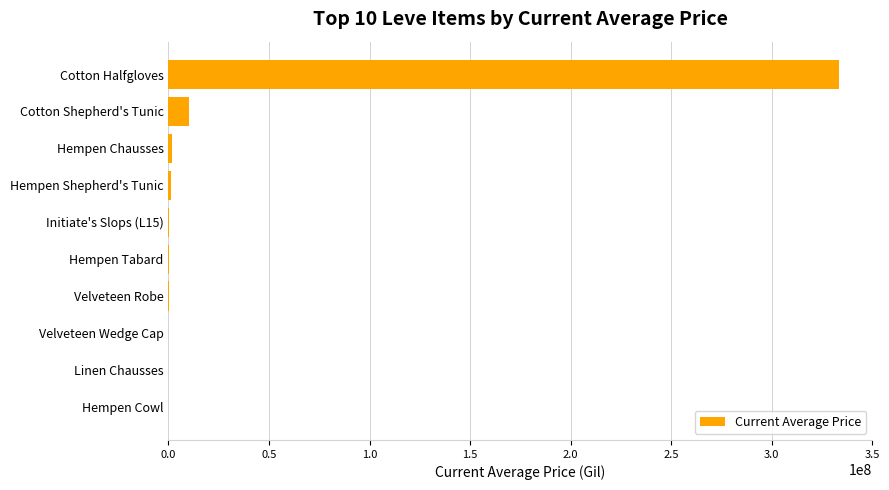

What is the sum of all values?

346103181